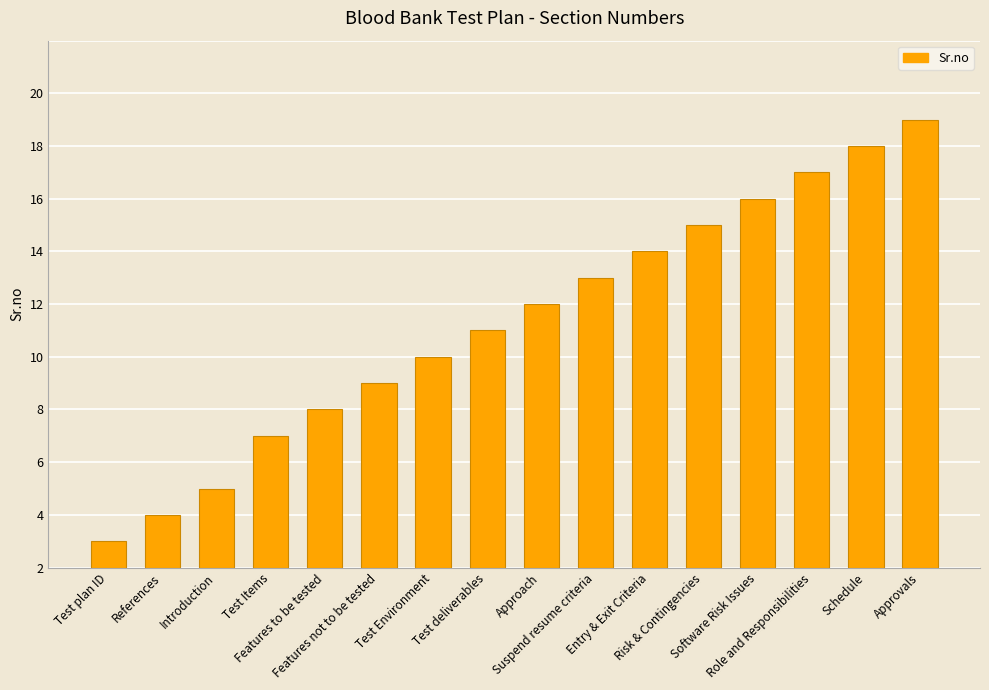

What position from the right is Test Environment?

10